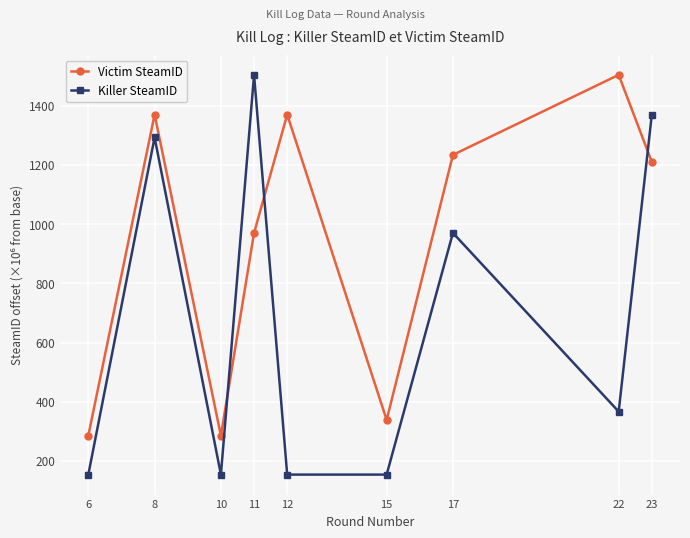

After their last crossing, which series has the higher values: Killer SteamID or Victim SteamID?

Killer SteamID